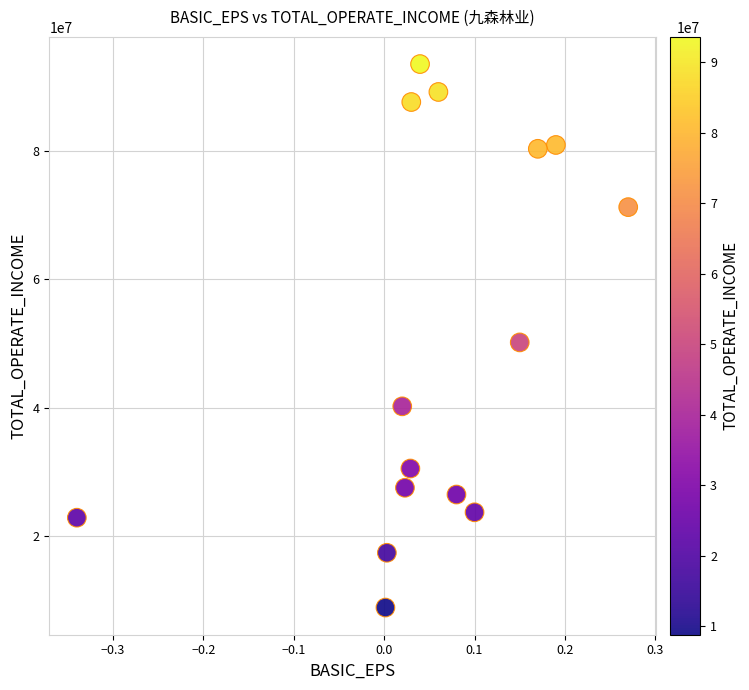

What is the range of X values (max minus min)?

0.6